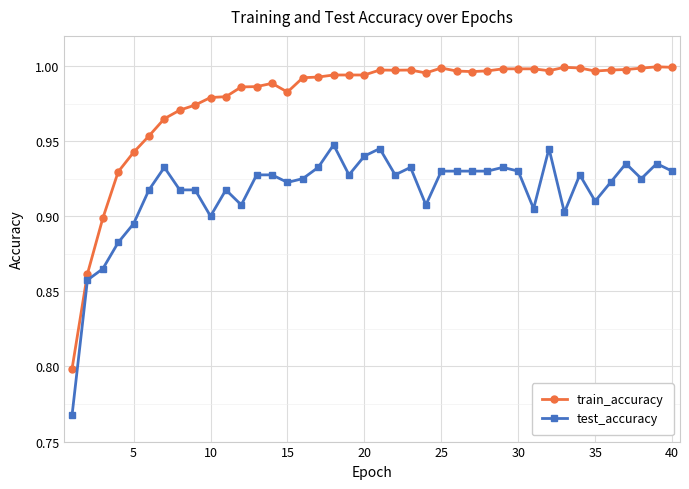

Does the chart display data point markers on the line(s)?

Yes